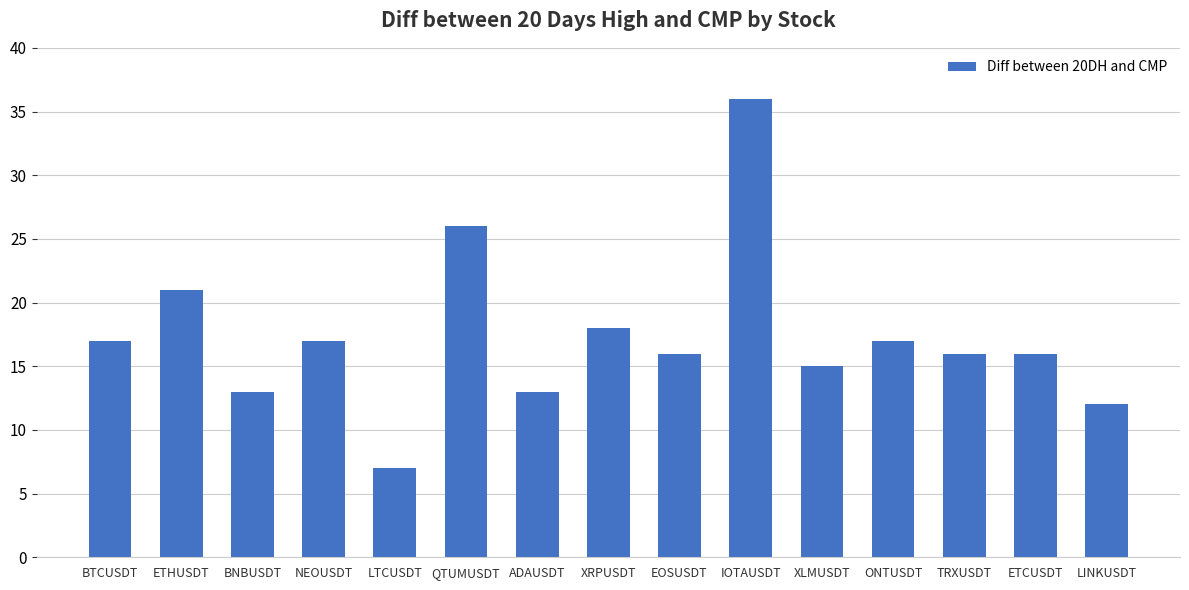

What is the maximum value shown in the chart?

36